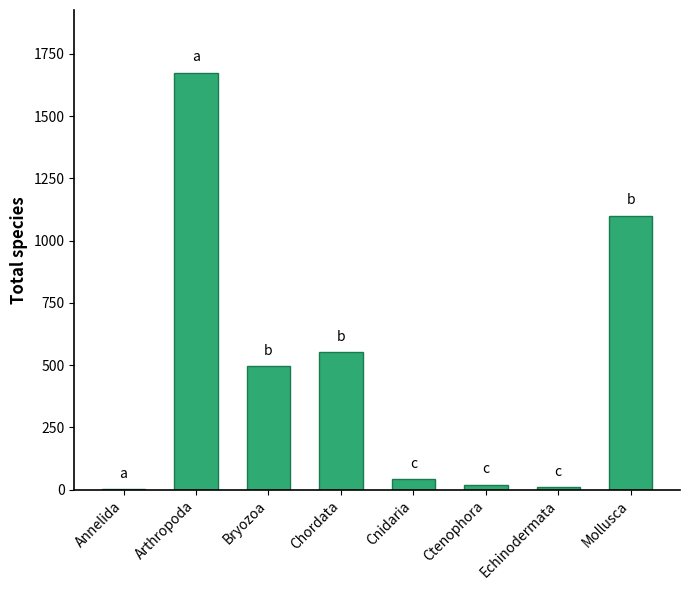

Reading left to right, extract all data points from this chart.

Annelida=1	Arthropoda=1675	Bryozoa=496	Chordata=553	Cnidaria=41	Ctenophora=20	Echinodermata=10	Mollusca=1101